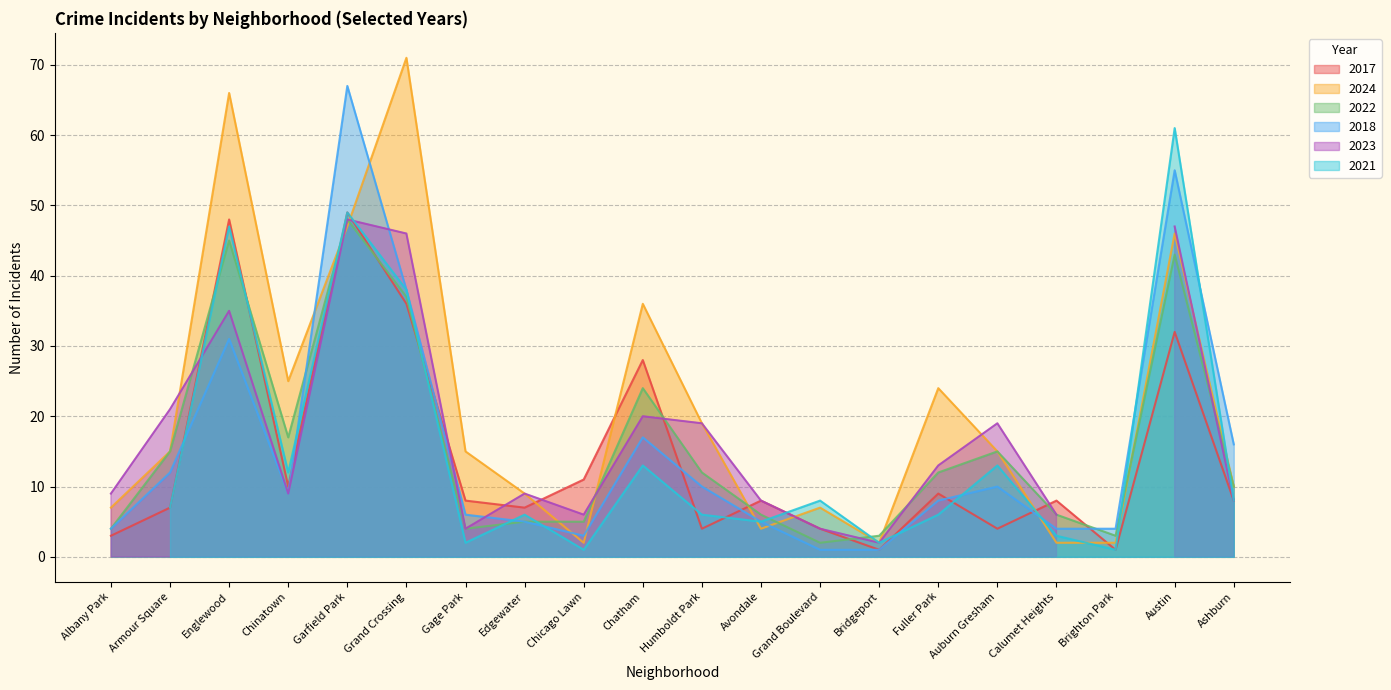

Where does the 2024 series first go above 15?

Englewood